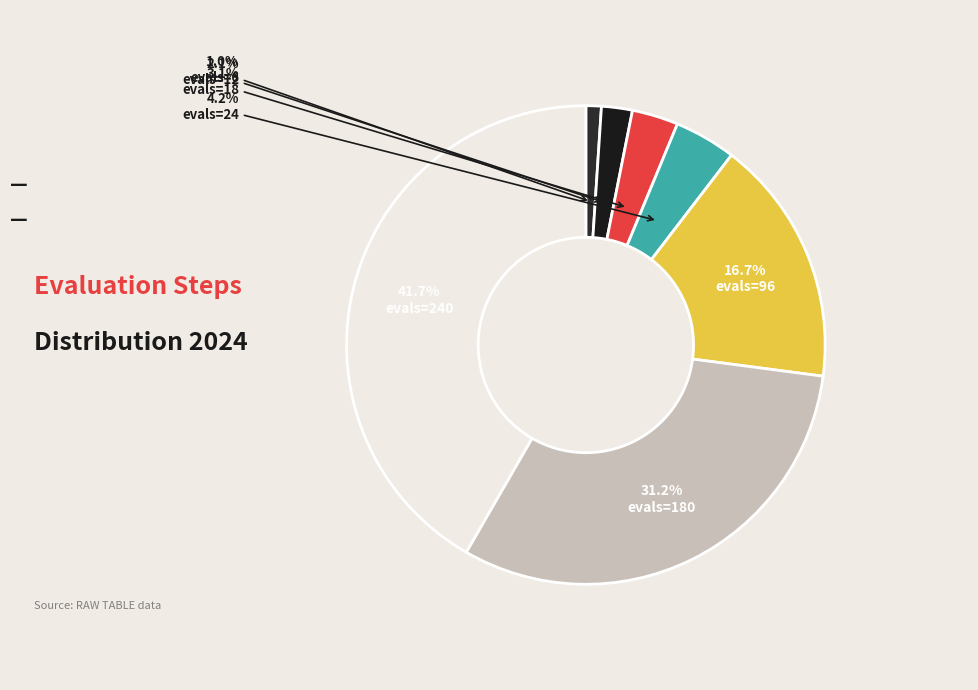

How many slices are in this pie chart?

7